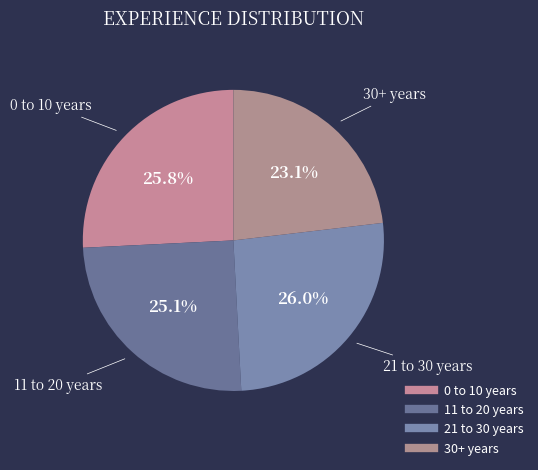

What percentage is the 11 to 20 years slice, to the nearest percent?

25%